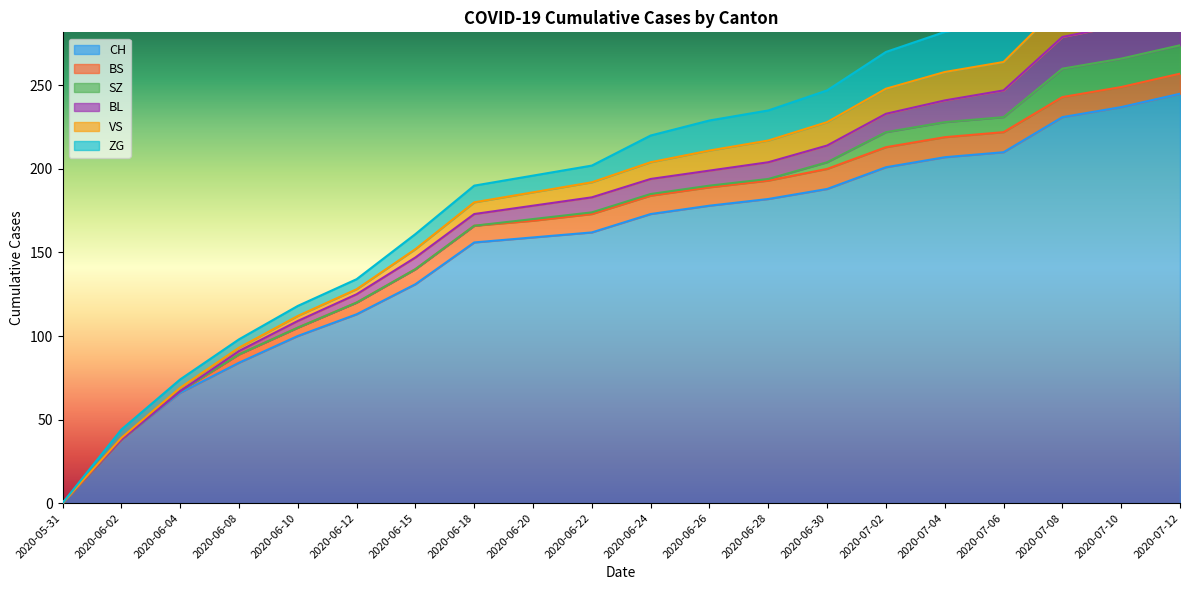

How many lines are shown in the chart?

6